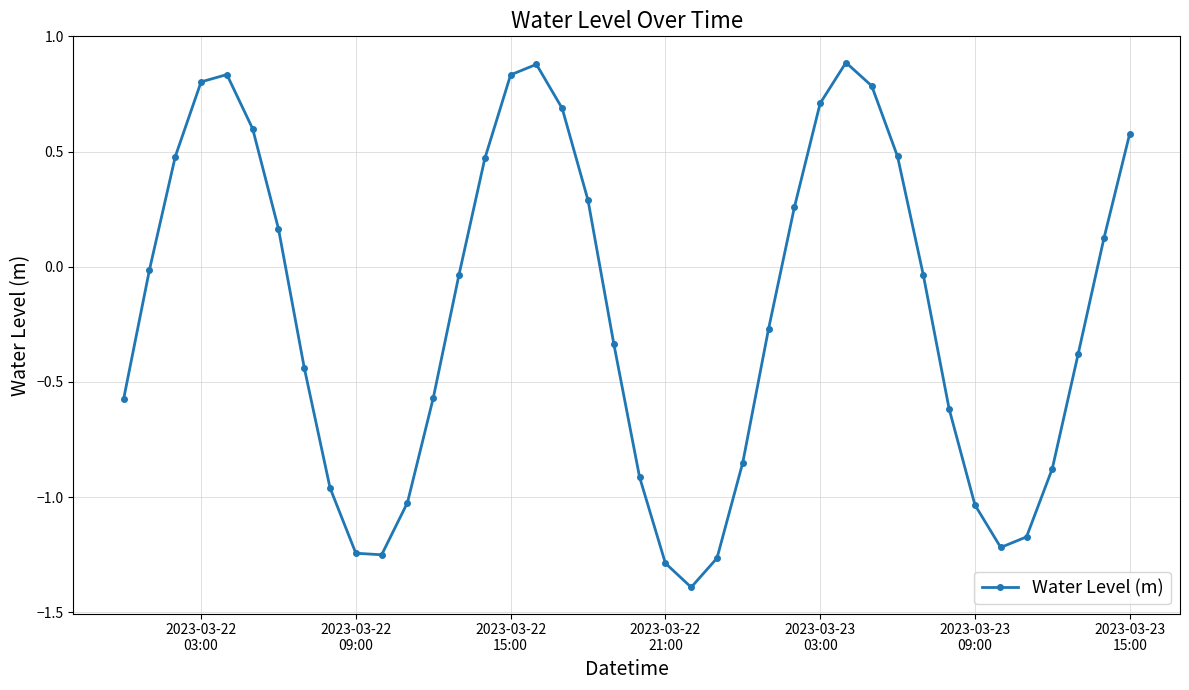

How many points are higher than both their immediate neighbors (excluding endpoints)?

3